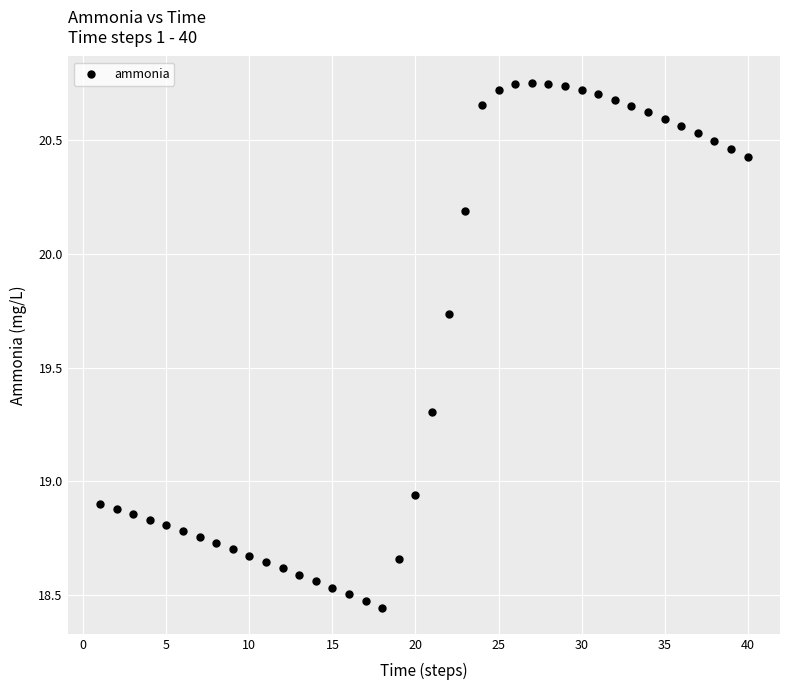

What is the range of Y values (max minus min)?

2.3